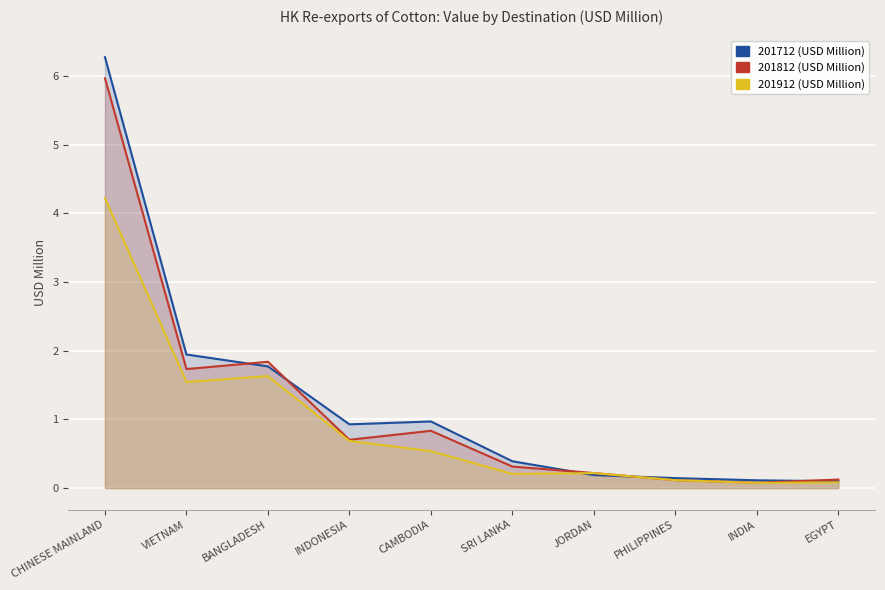

What are all the series names shown in the legend?

201712 (USD Million), 201812 (USD Million), 201912 (USD Million)